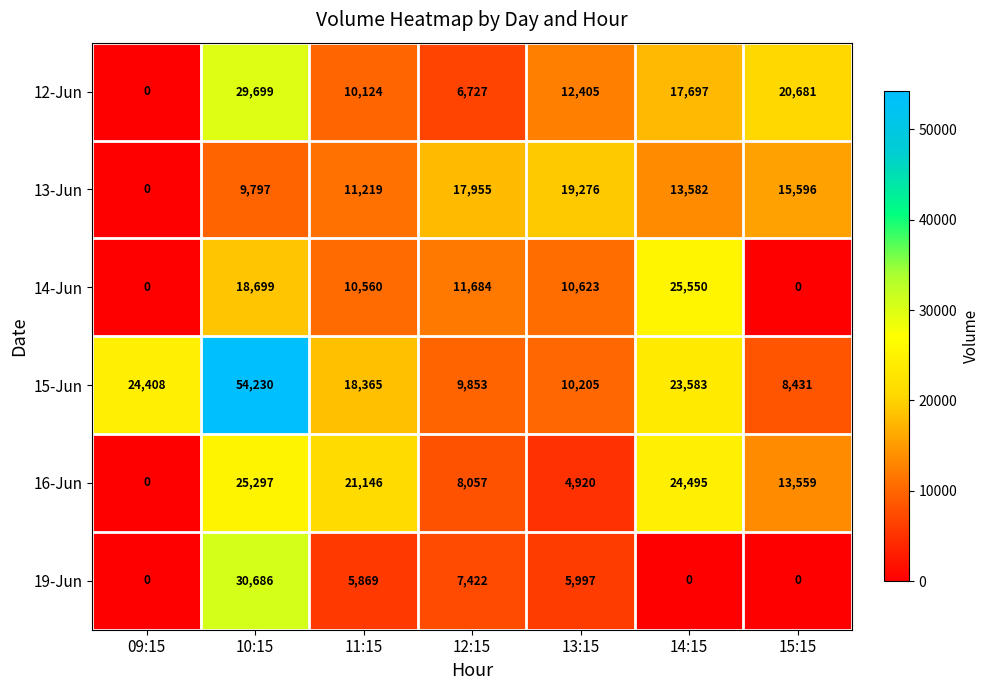

What is the difference between the 16-Jun values at 11:15 and 09:15?

21146